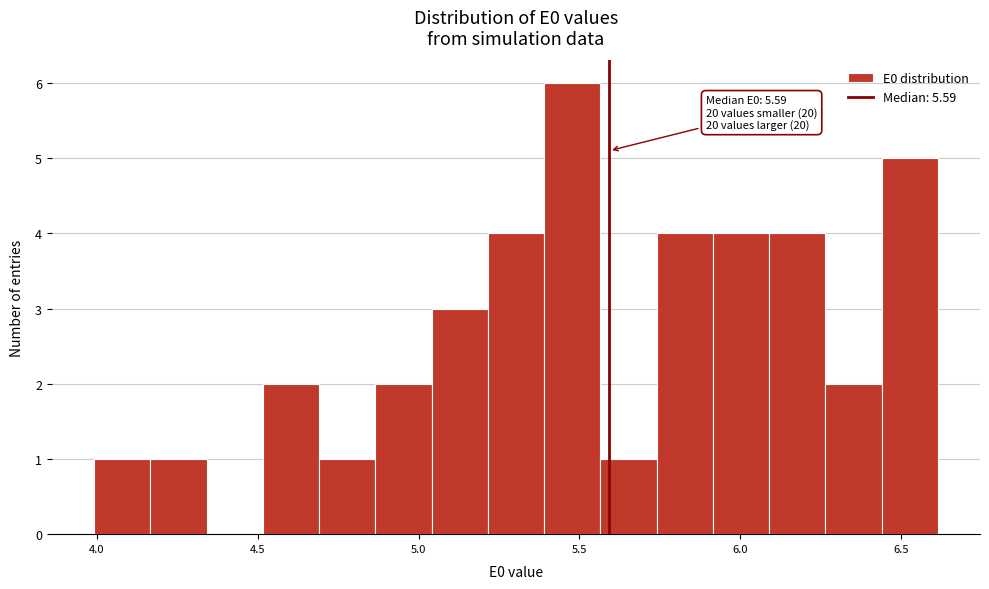

Read against the x-axis, roughly where is the centre of the tallest bar?

5.50